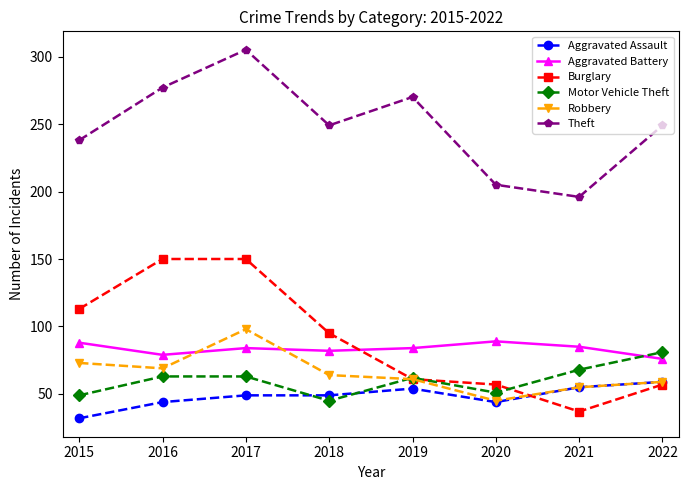

Where is Burglary nearest to the value 93?

2018